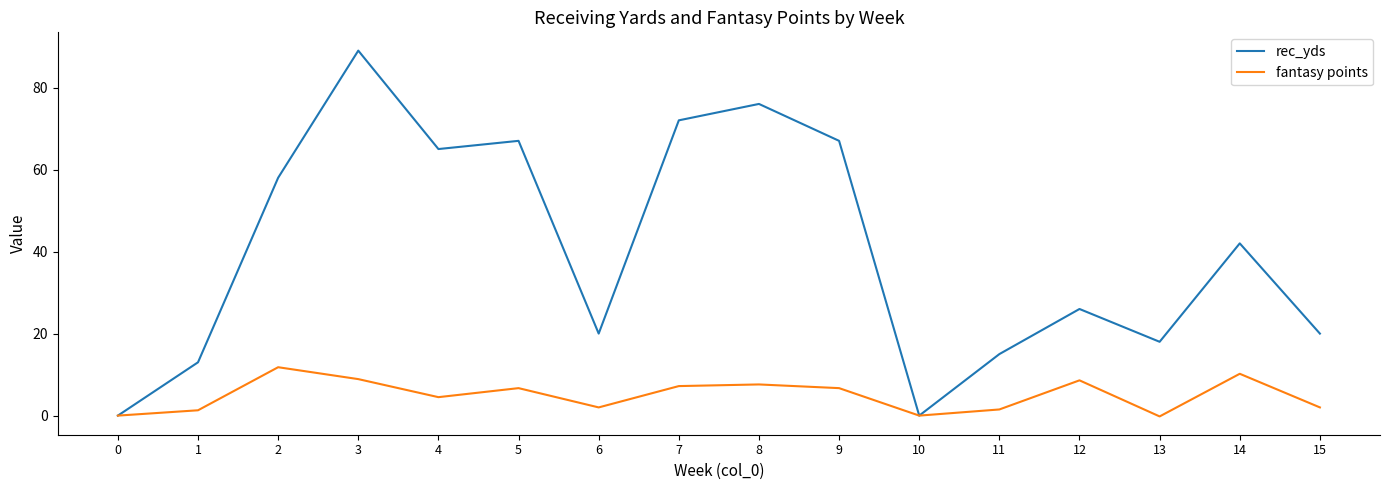

What is the highest value of the rec_yds series?

89.0